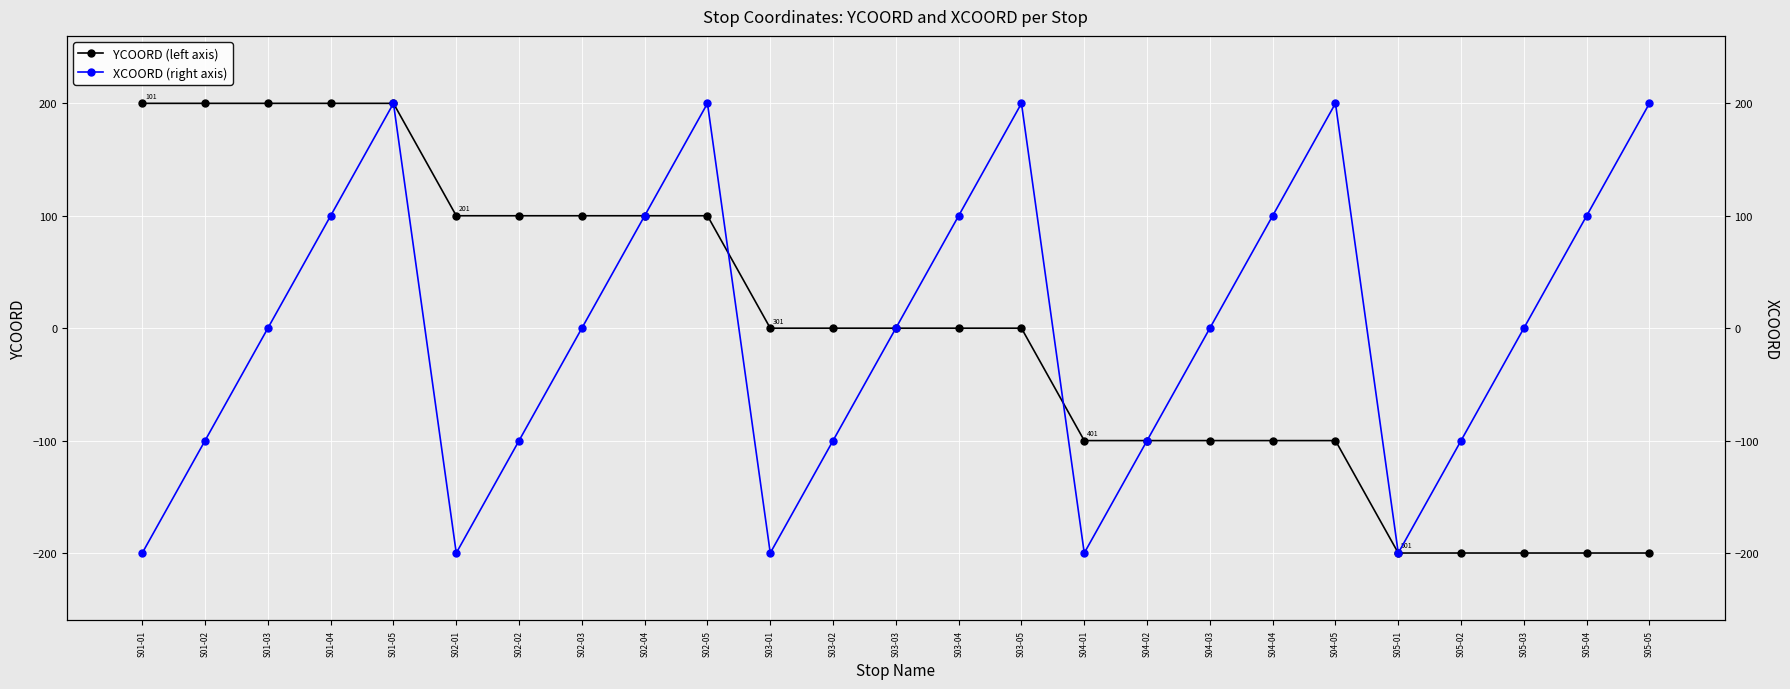

What are all the series names shown in the legend?

YCOORD (left axis), XCOORD (right axis)